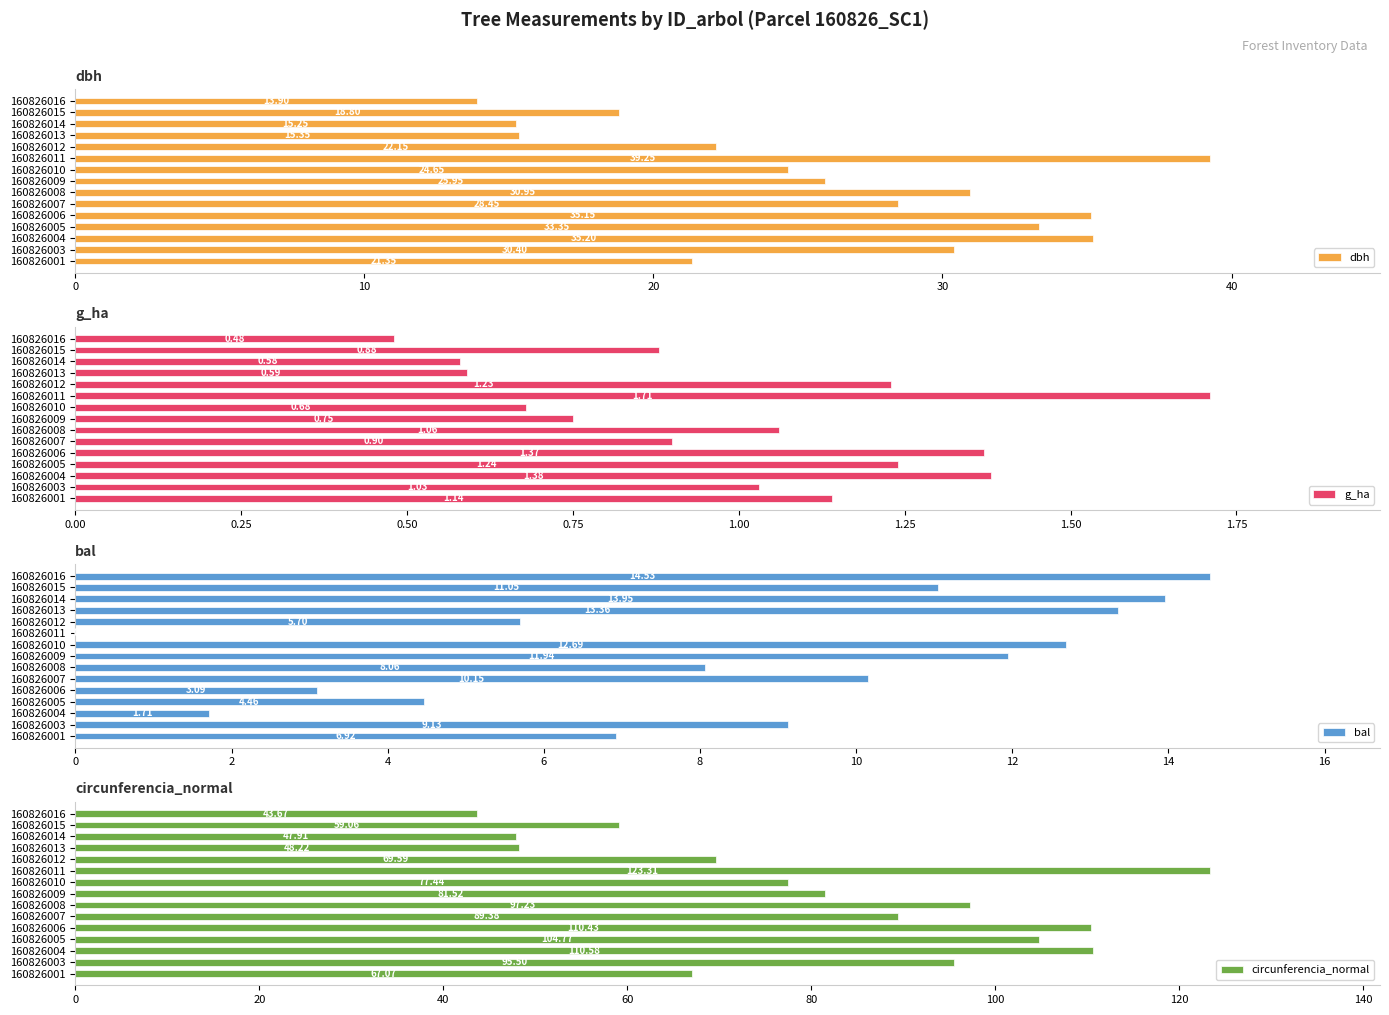

Which series has the largest range (max minus min)?

circunferencia_normal